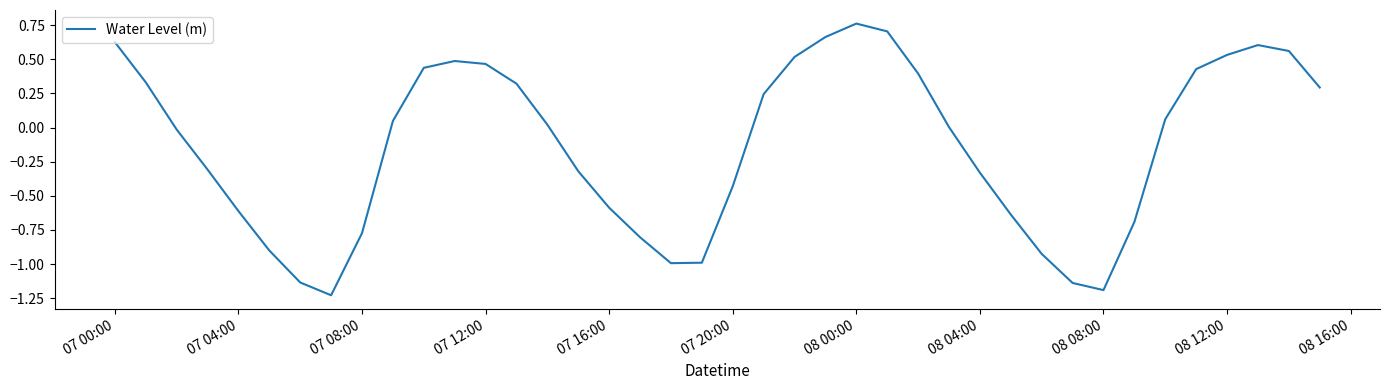

Reading left to right, list all the values displayed in this chart.

0.6	0.3	-0.0	-0.3	-0.6	-0.9	-1.1	-1.2	-0.8	0.0	0.4	0.5	0.5	0.3	0.0	-0.3	-0.6	-0.8	-1.0	-1.0	-0.4	0.2	0.5	0.7	0.8	0.7	0.4	0.0	-0.3	-0.6	-0.9	-1.1	-1.2	-0.7	0.1	0.4	0.5	0.6	0.6	0.3